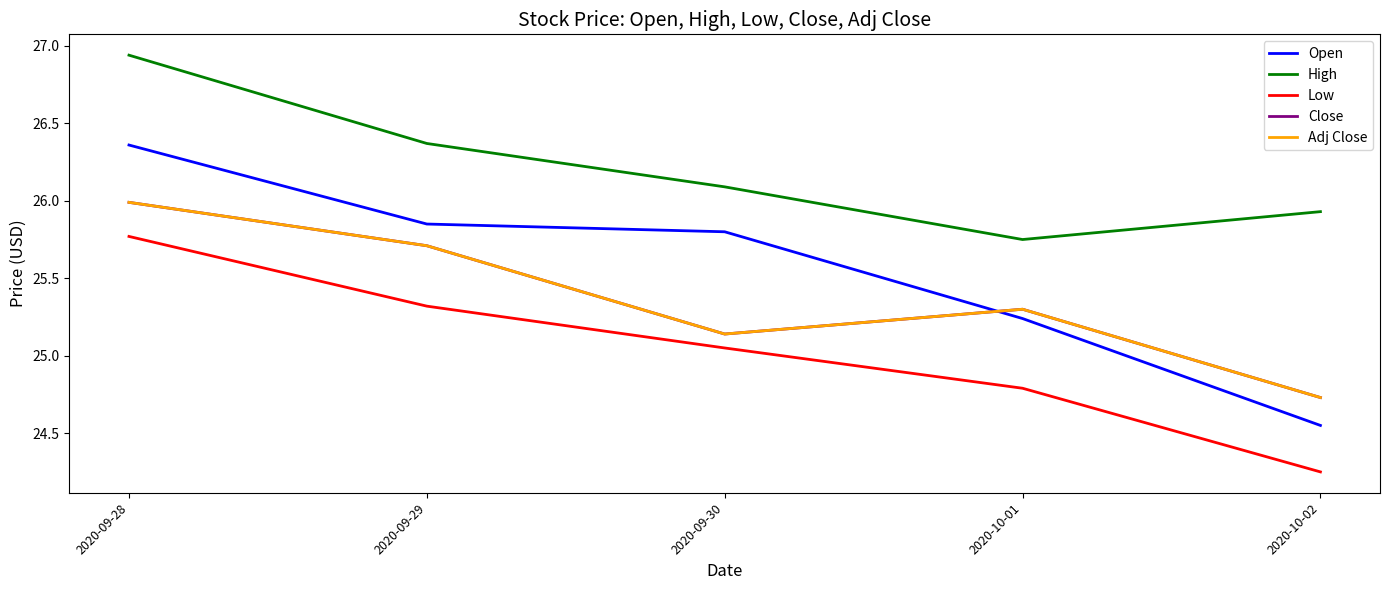

Reading left to right, extract all data points from this chart.

Open: 2020-09-28=26.4	2020-09-29=25.9	2020-09-30=25.8	2020-10-01=25.2	2020-10-02=24.5
High: 2020-09-28=26.9	2020-09-29=26.4	2020-09-30=26.1	2020-10-01=25.8	2020-10-02=25.9
Low: 2020-09-28=25.8	2020-09-29=25.3	2020-09-30=25.0	2020-10-01=24.8	2020-10-02=24.2
Close: 2020-09-28=26.0	2020-09-29=25.7	2020-09-30=25.1	2020-10-01=25.3	2020-10-02=24.7
Adj Close: 2020-09-28=26.0	2020-09-29=25.7	2020-09-30=25.1	2020-10-01=25.3	2020-10-02=24.7